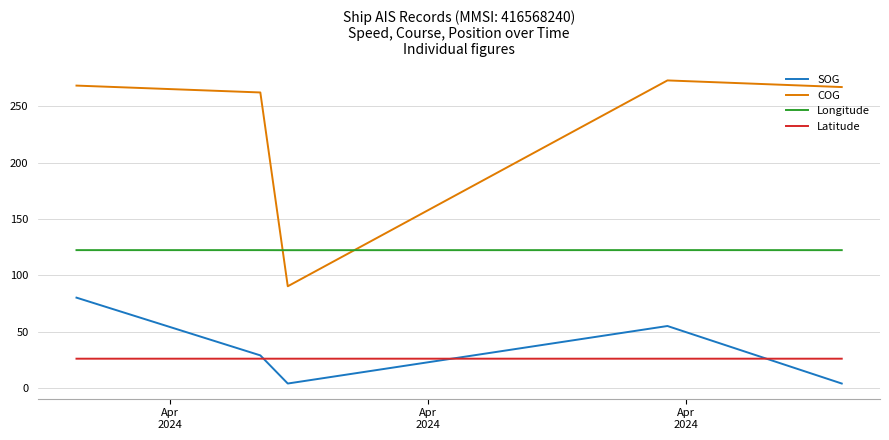

How many series are shown in this chart?

4